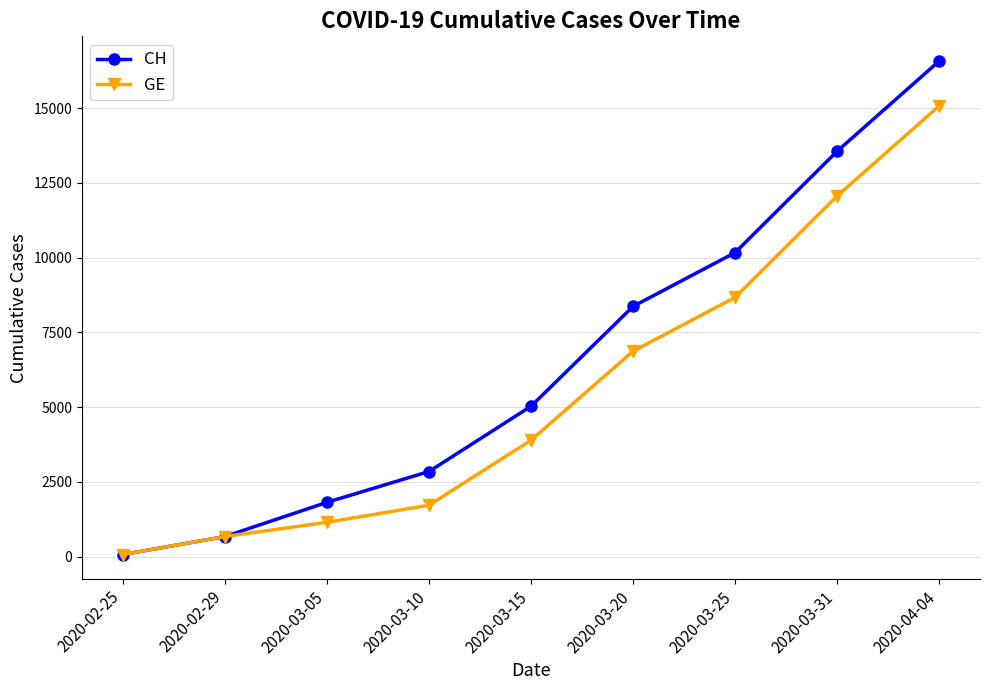

List the labels in order of GE value, largest first.

2020-04-04, 2020-03-31, 2020-03-25, 2020-03-20, 2020-03-15, 2020-03-10, 2020-03-05, 2020-02-29, 2020-02-25